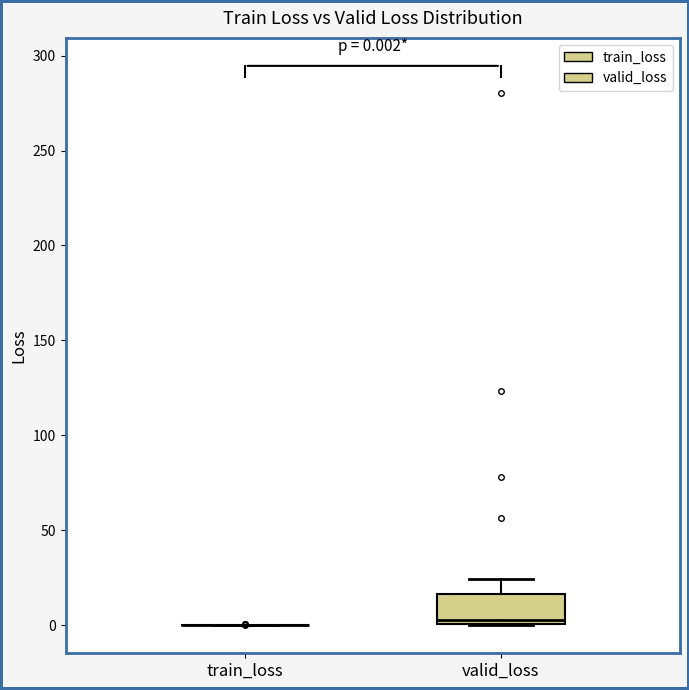

Comparing the boxes themselves (not the whiskers), which one is the tallest?

valid_loss